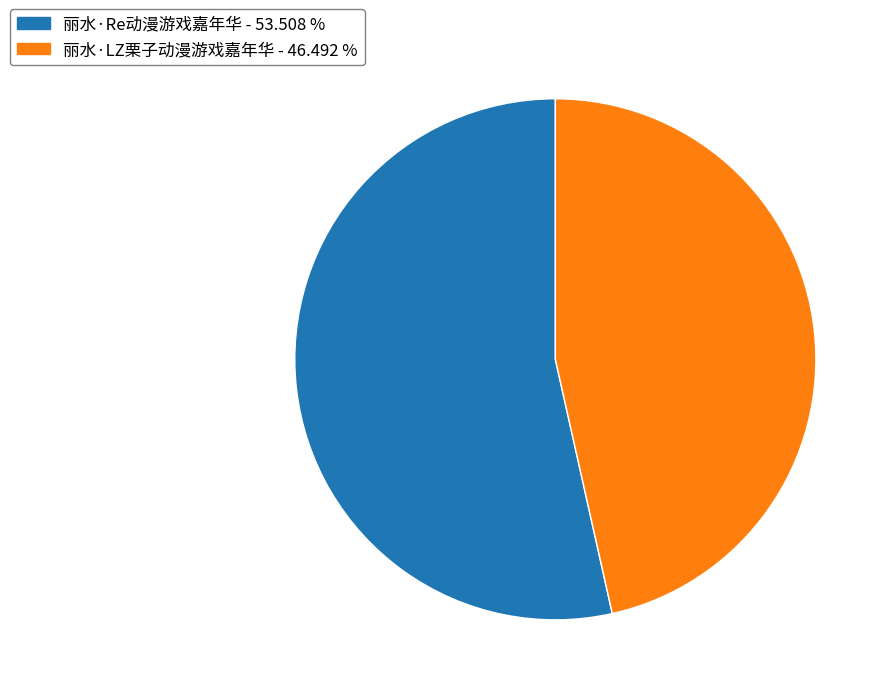

Does any single category account for the majority?

Yes